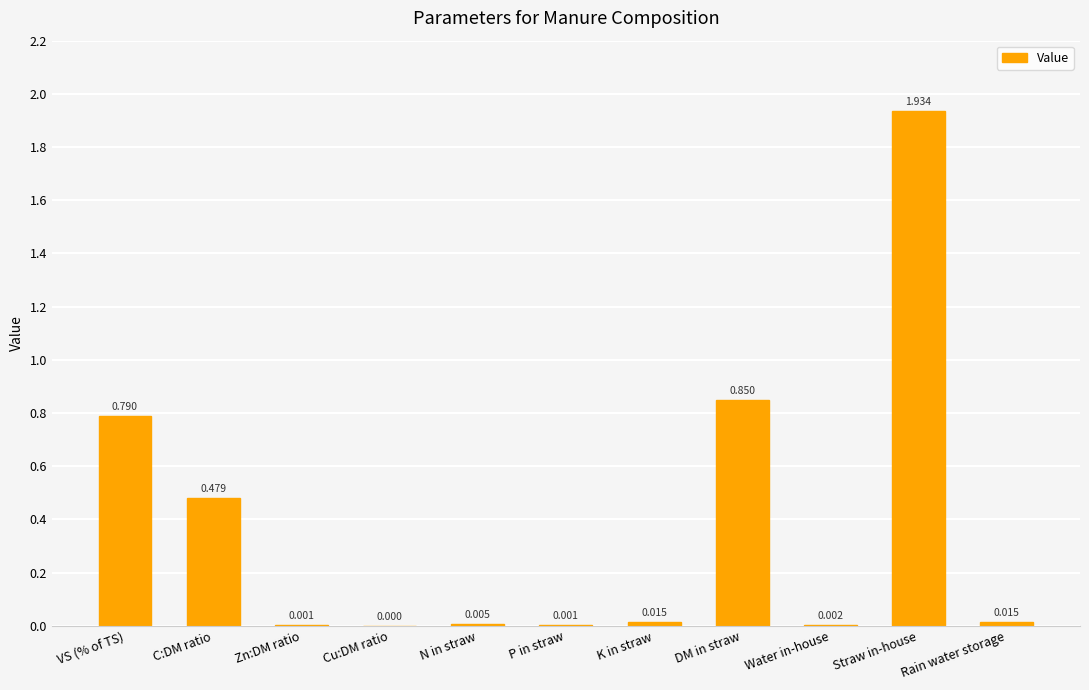

Which category has the highest value across all series?

Straw in-house